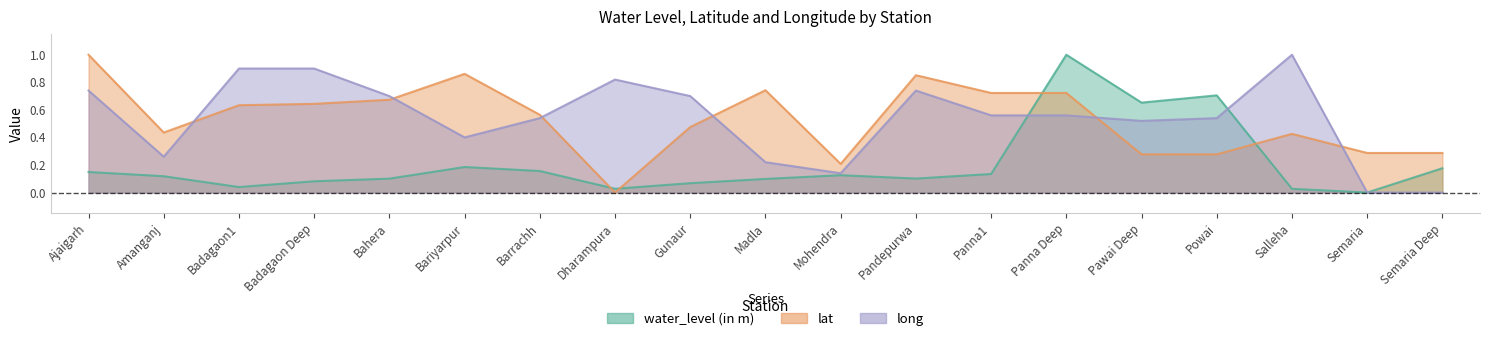

Does the chart have visible grid lines?

No